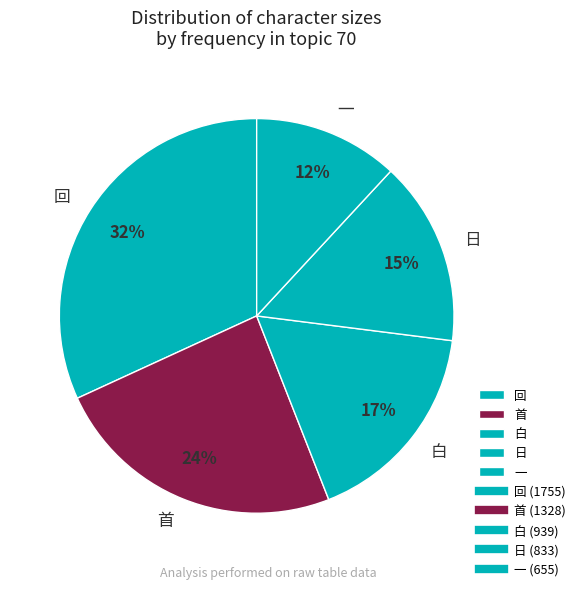

What is the largest slice in the pie chart?

回